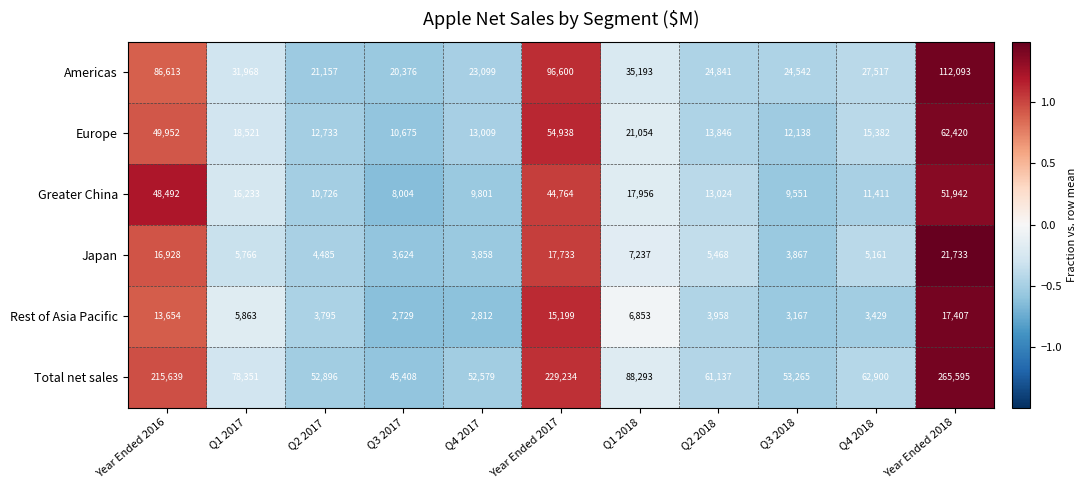

Rank the series by their maximum value, from lowest to highest.

Rest of Asia Pacific, Japan, Greater China, Europe, Americas, Total net sales